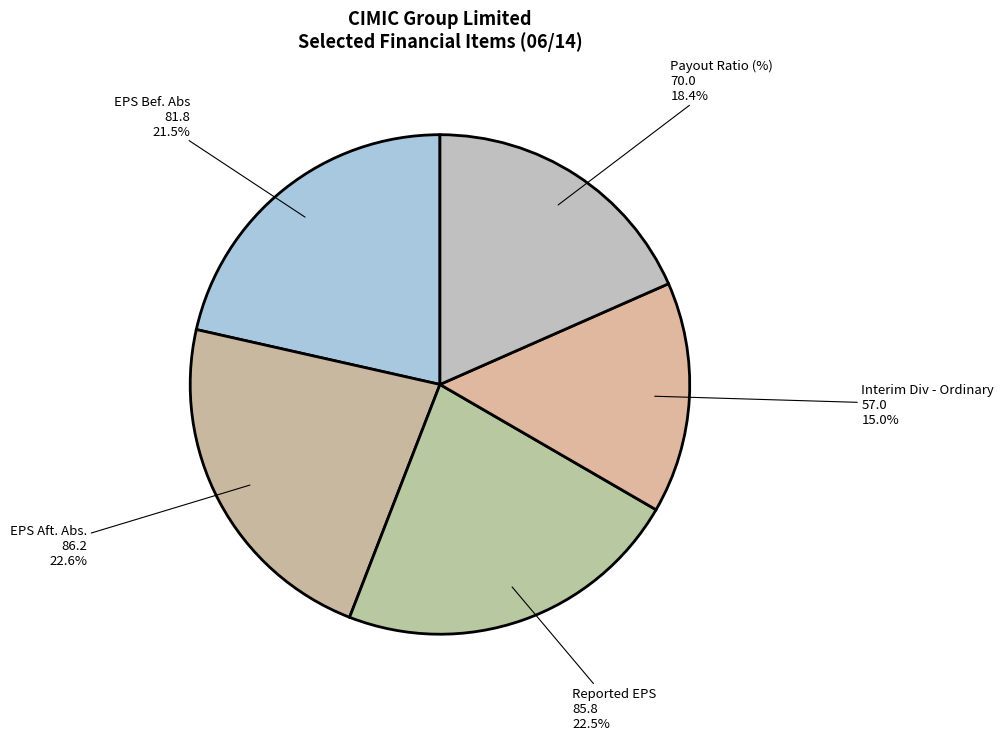

Does any single category account for the majority?

No